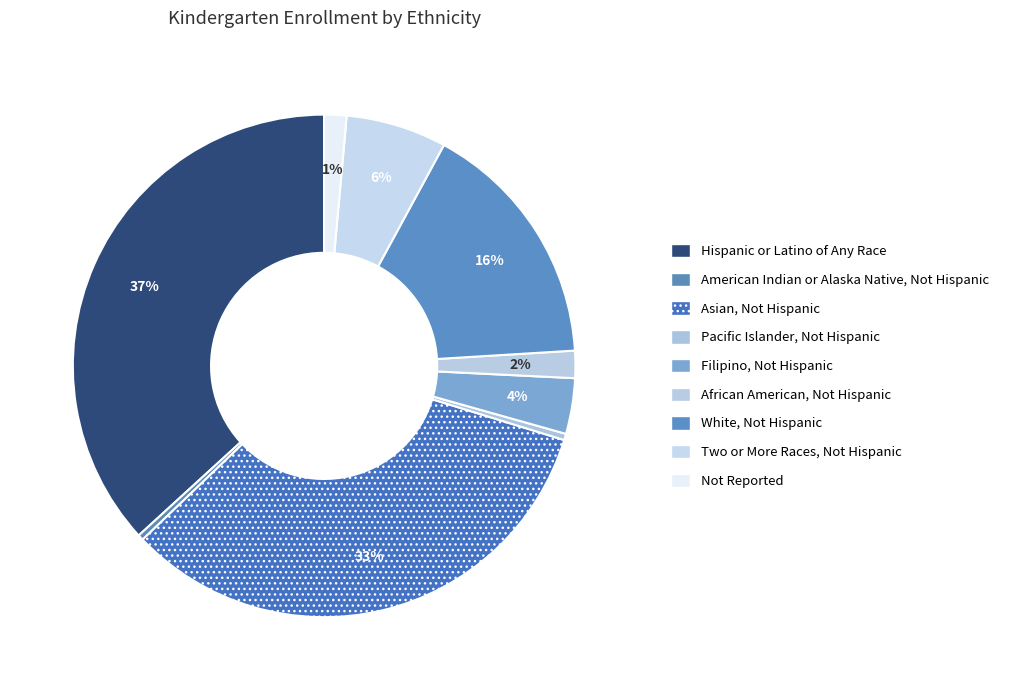

Which category has the biggest portion of the pie?

Hispanic or Latino of Any Race